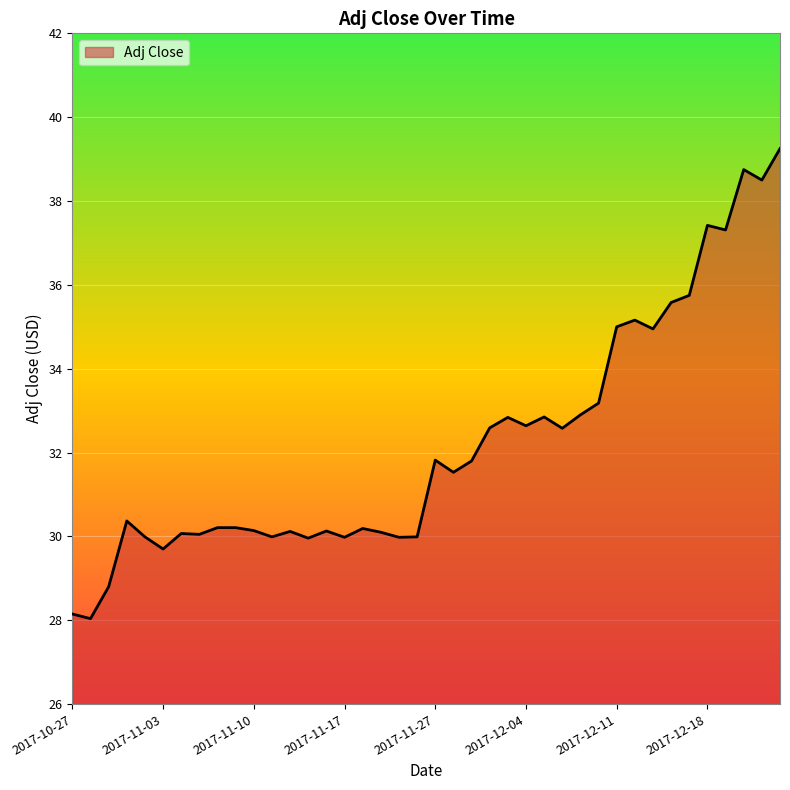

How many lines are shown in the chart?

1